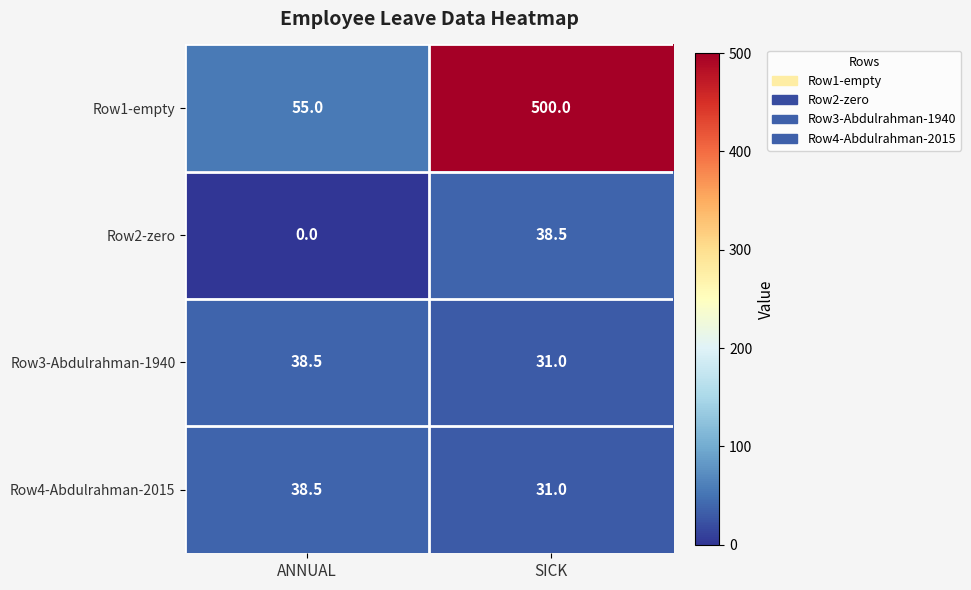

At which category does the chart reach its minimum across all series?

ANNUAL